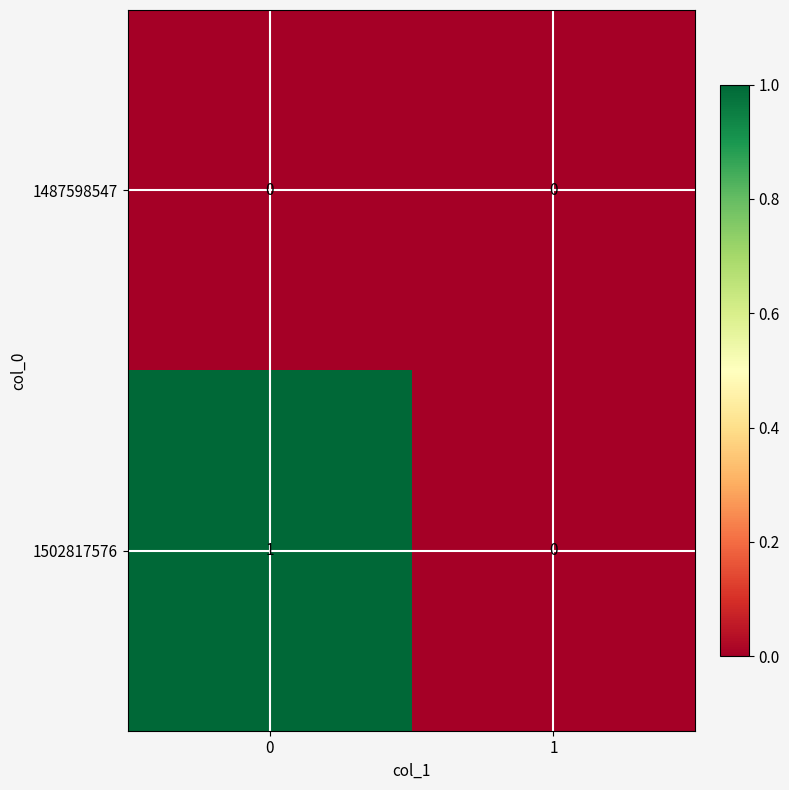

Which series has the largest total across all categories?

1502817576